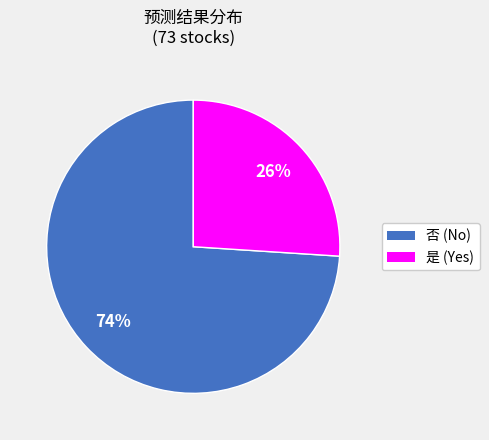

Count the number of slices in the pie.

2